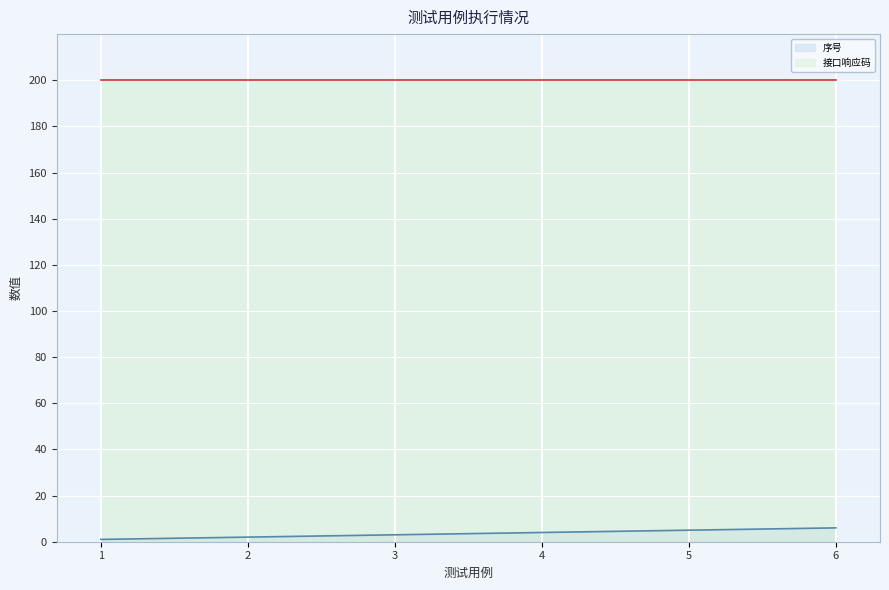

Does the chart display data point markers on the line(s)?

No